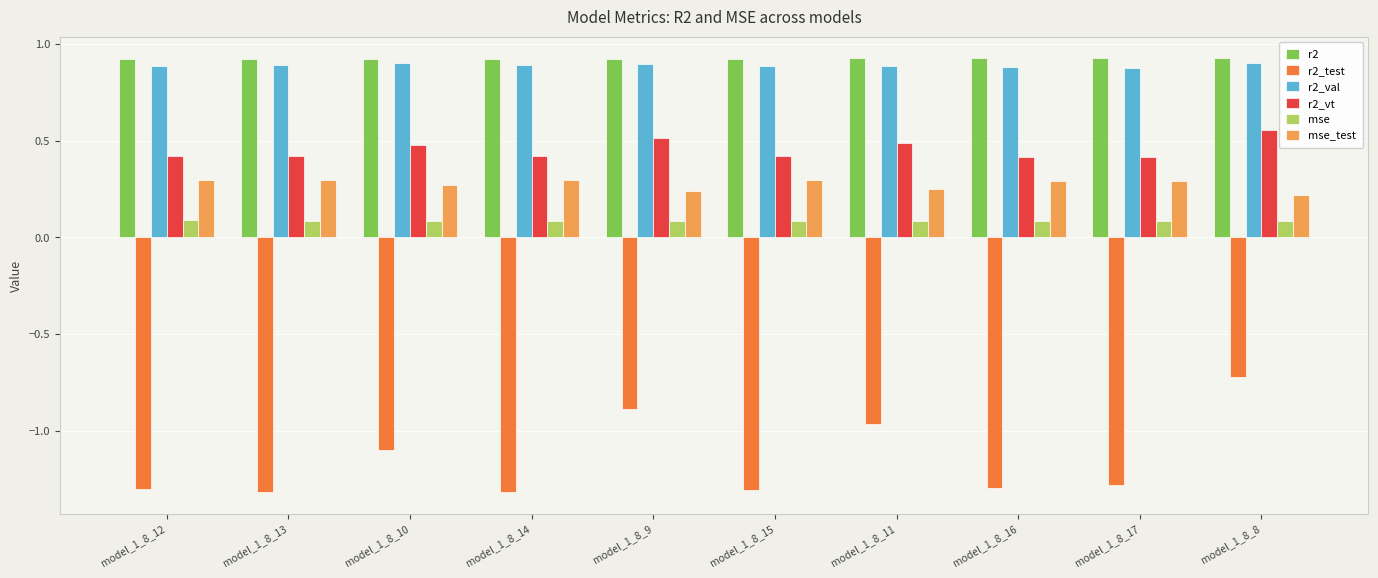

What position from the right is model_1_8_15?

5